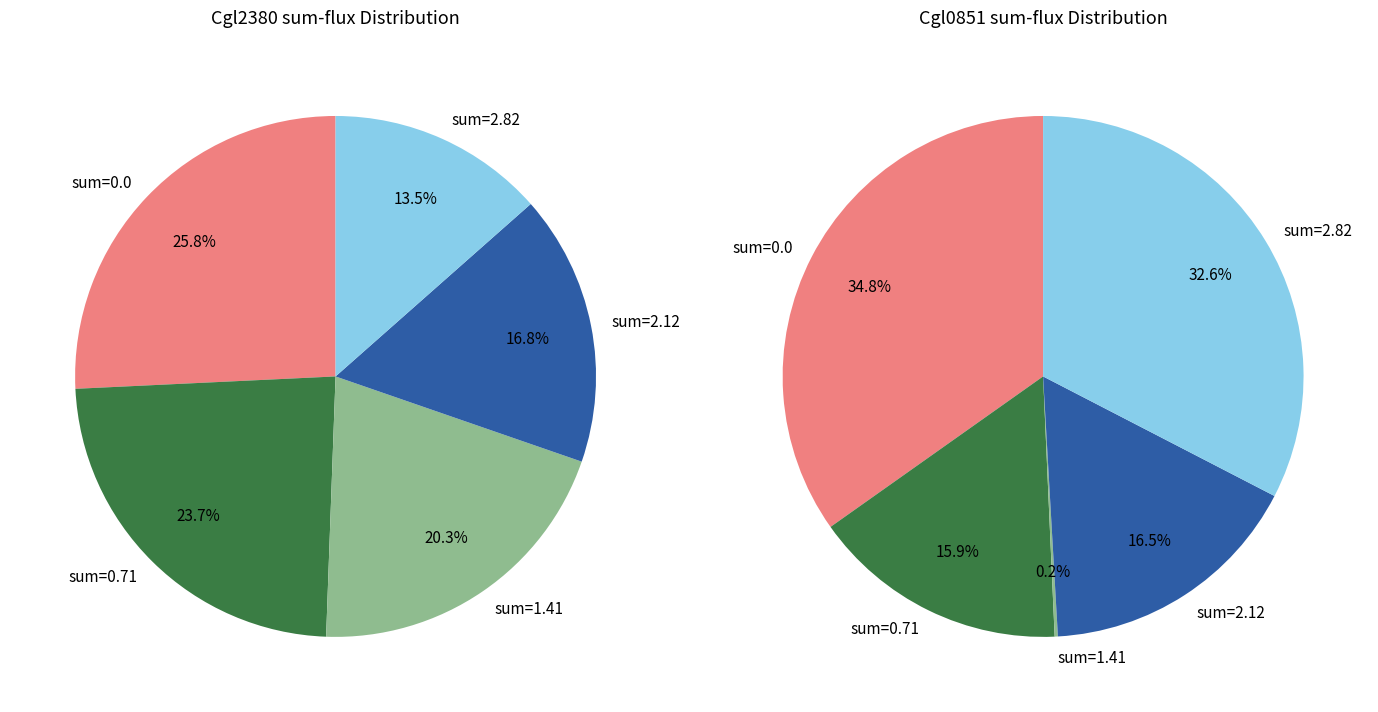

What portion of the pie excludes Cgl0851?

90.9%